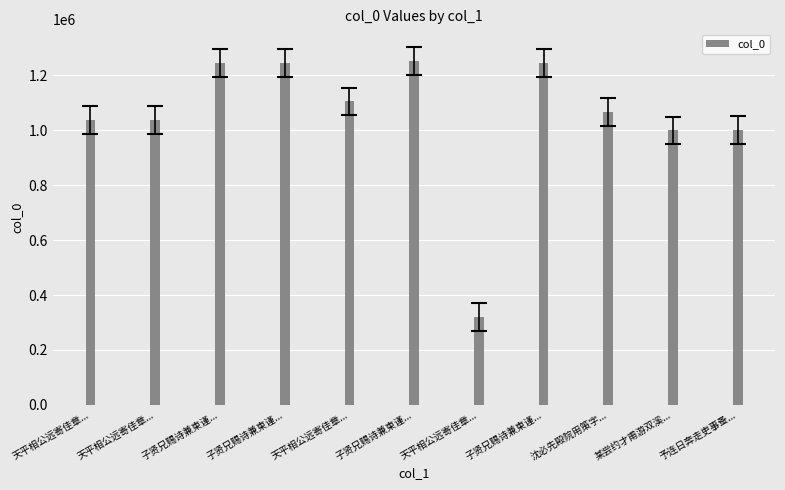

At which label is the value closest to 786567?

某尝约才甫游双溪...